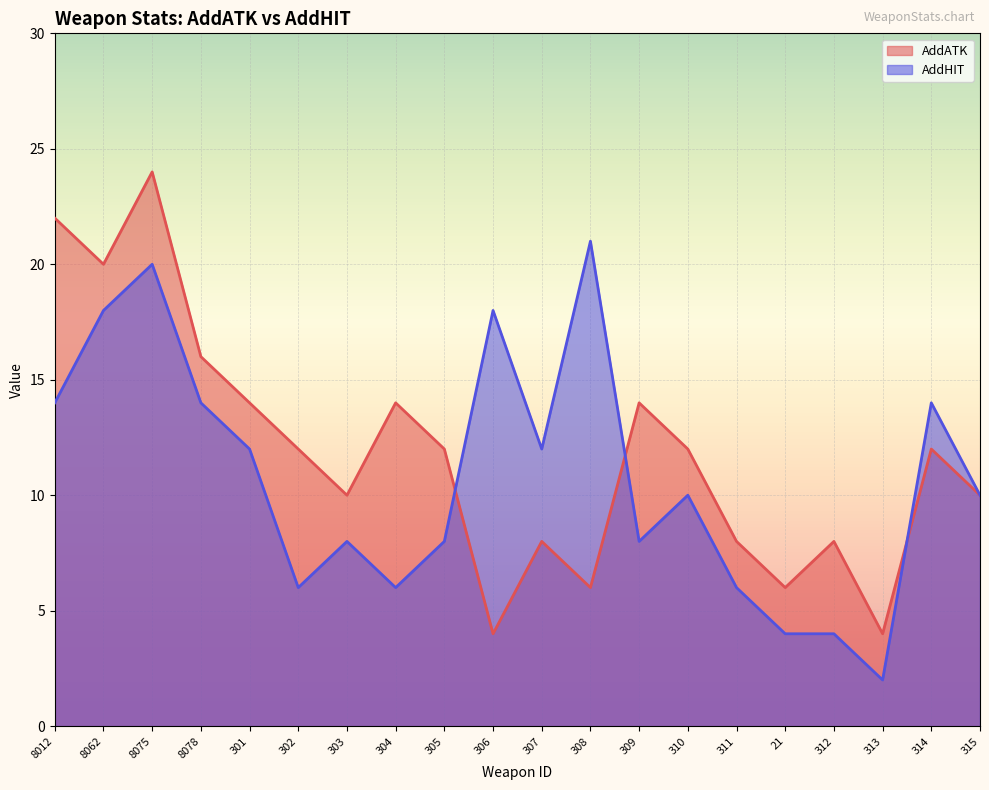

What is the sum of the AddATK values at 314 and 310?

24